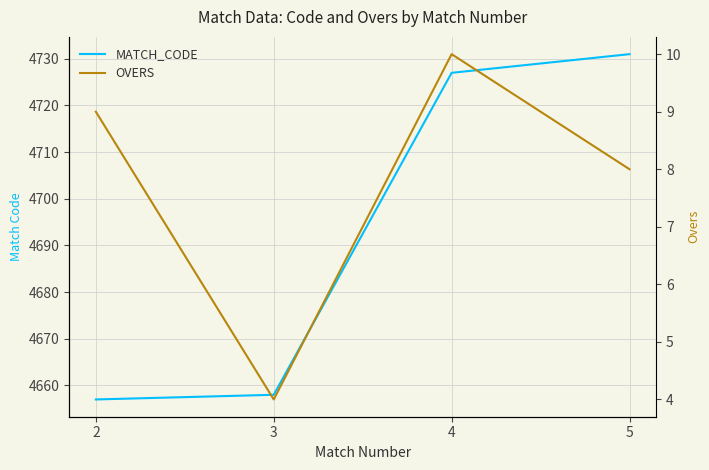

What are all the series names shown in the legend?

MATCH_CODE, OVERS